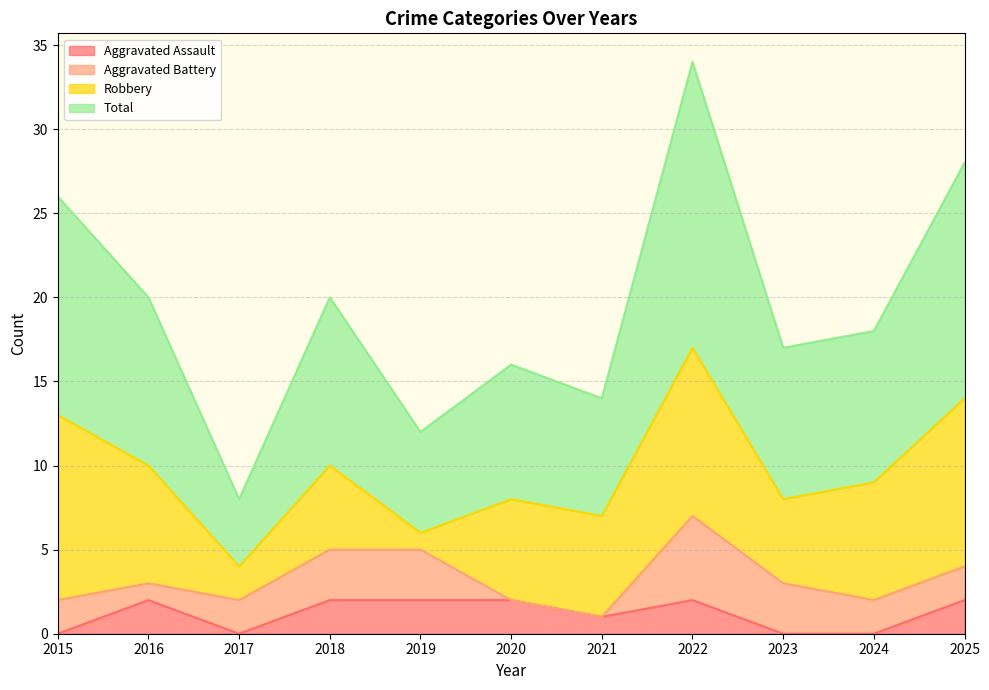

True or false: Total and Aggravated Assault cross at least once.

False